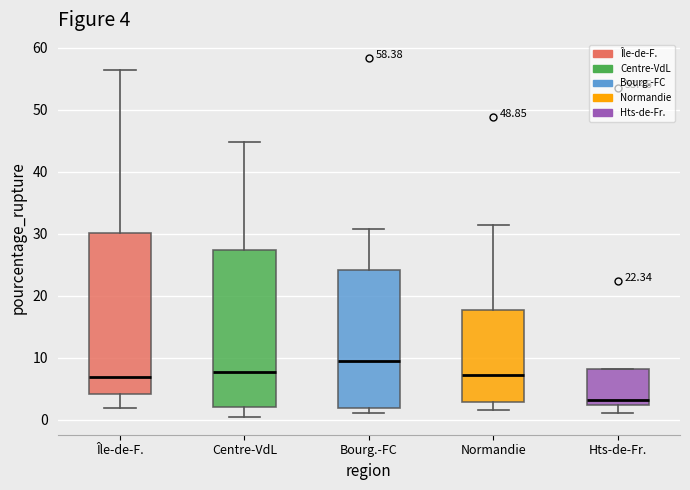

Which box has the lowest median line?

Hts-de-Fr.